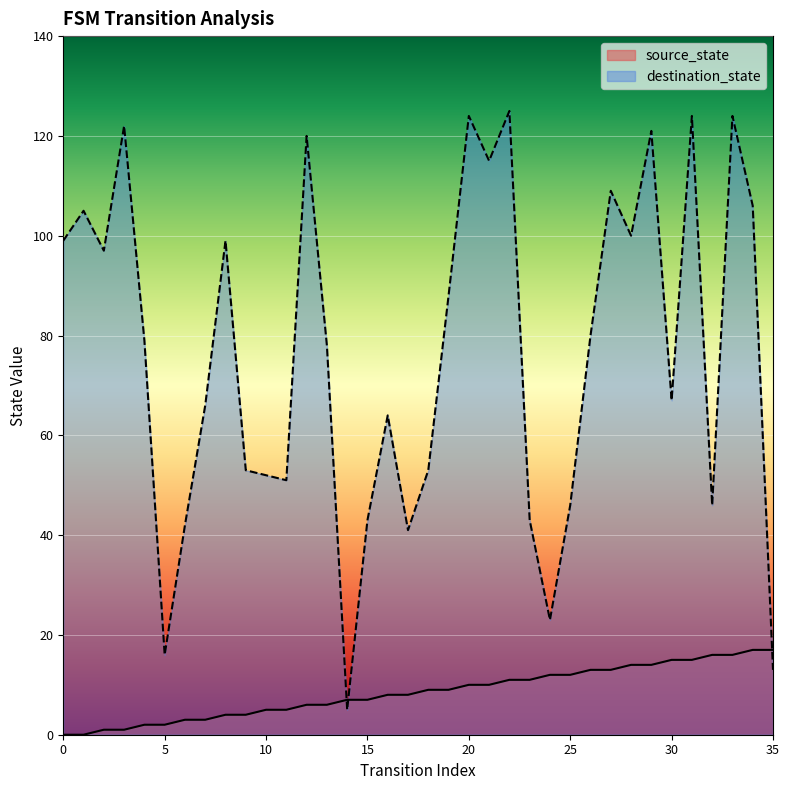

The value of source_state at 11 is 1. True or false?

False